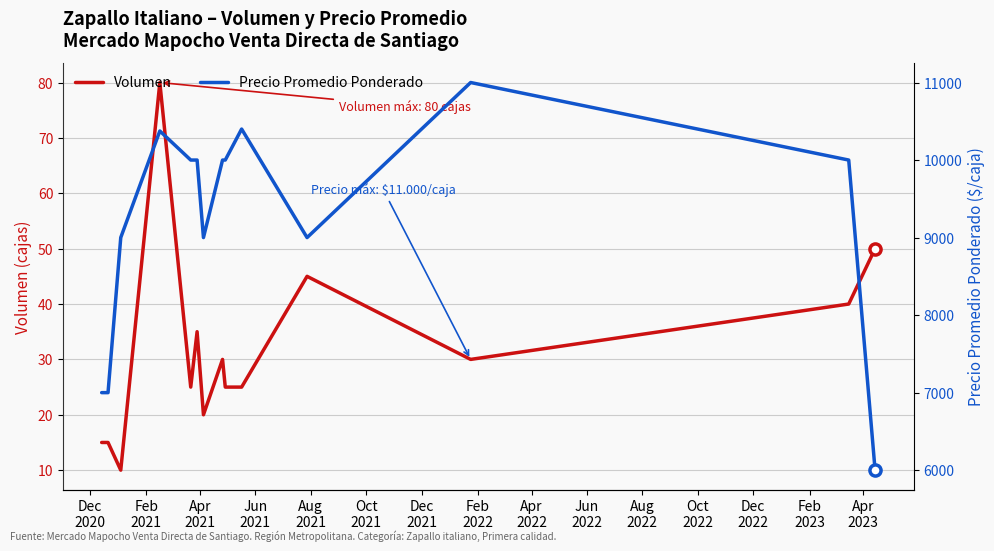

What is the difference between the second highest and second lowest values in the Precio Promedio Ponderado series?

3400